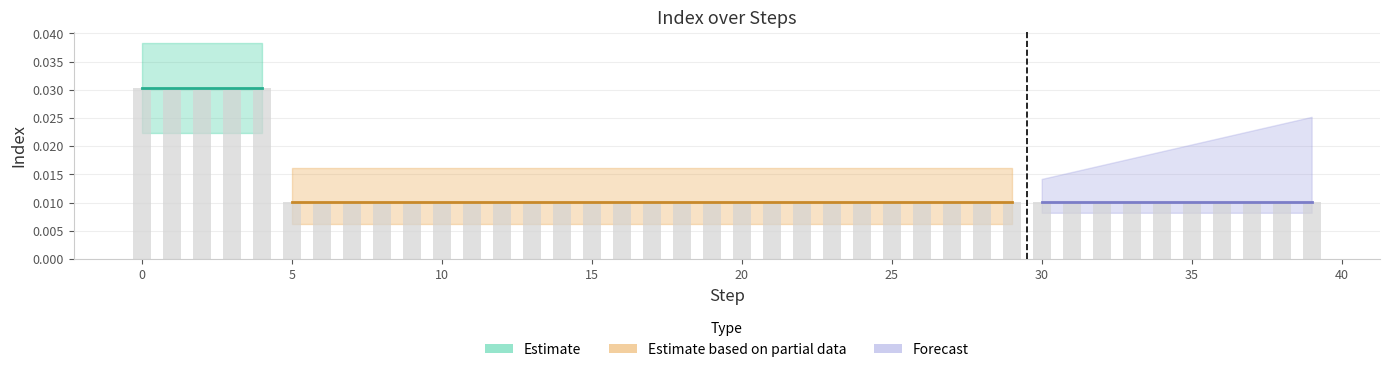

Count the number of categories in the chart.

40